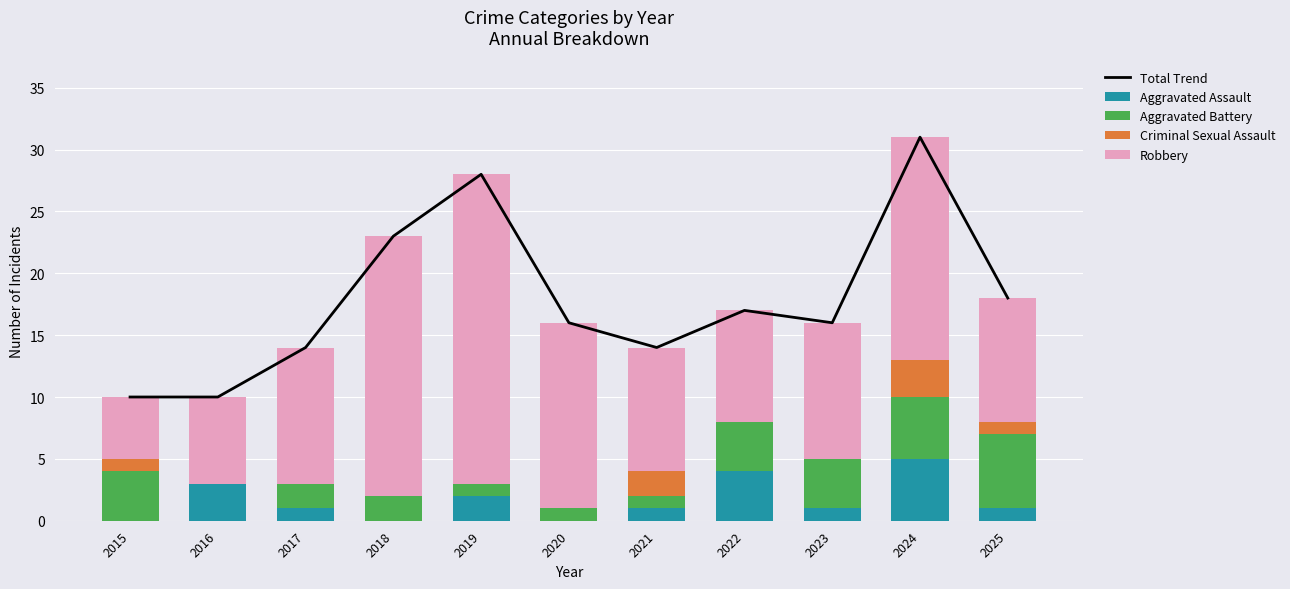

Between 2021 and 2018, which is larger?

2018